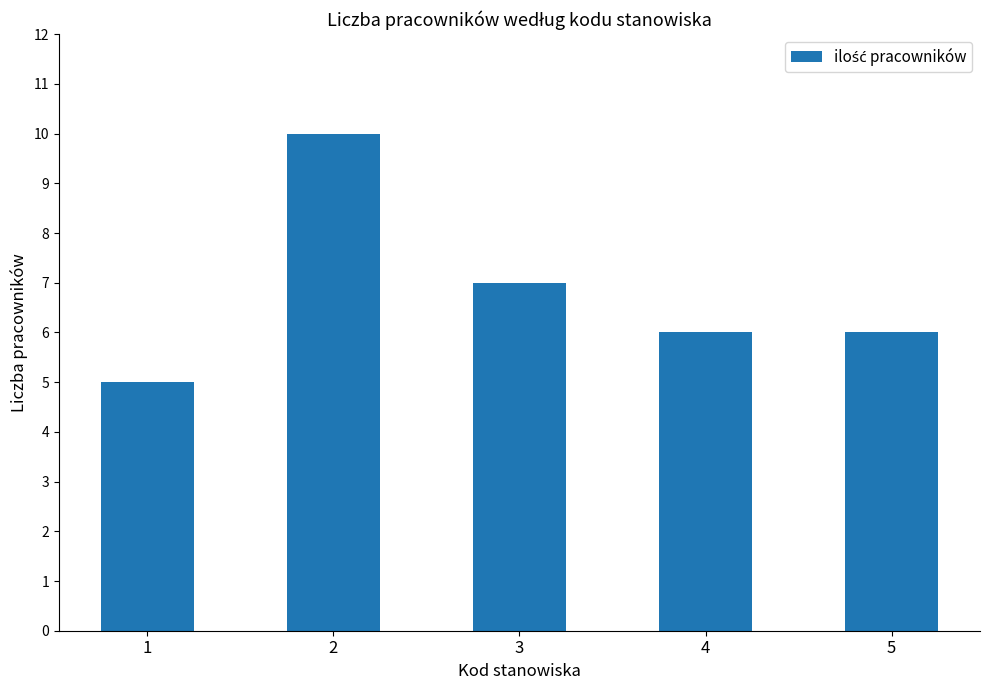

Between 2 and 1, which is larger?

2